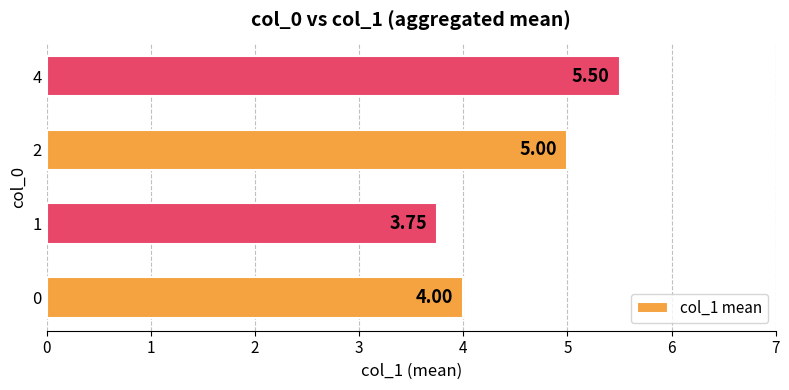

What is the difference between the maximum and second lowest values?

1.5